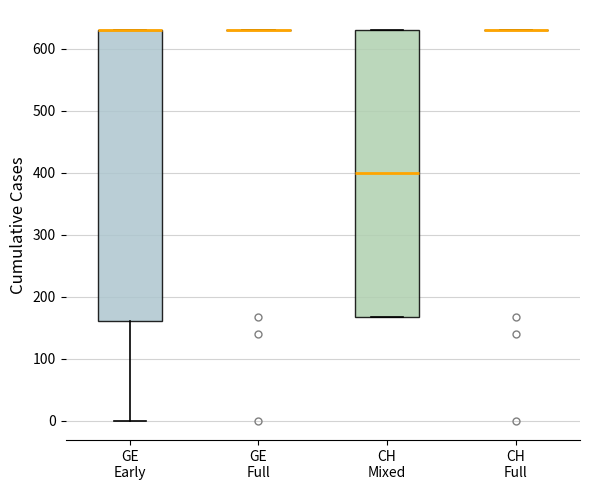

Where does the lower whisker of the box for GE Early end on the y-axis? The values are not printed on the chart, so give them approximately, as read against the axis.

0